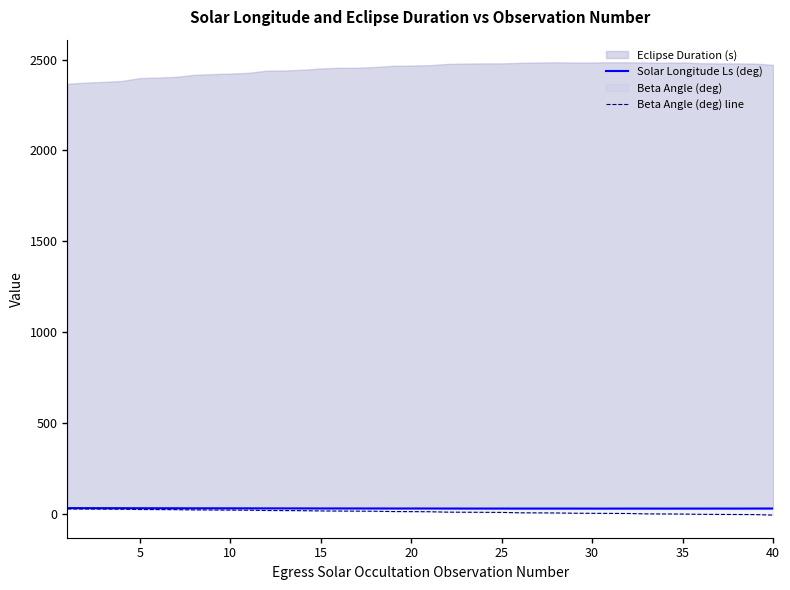

Does the chart have visible grid lines?

No